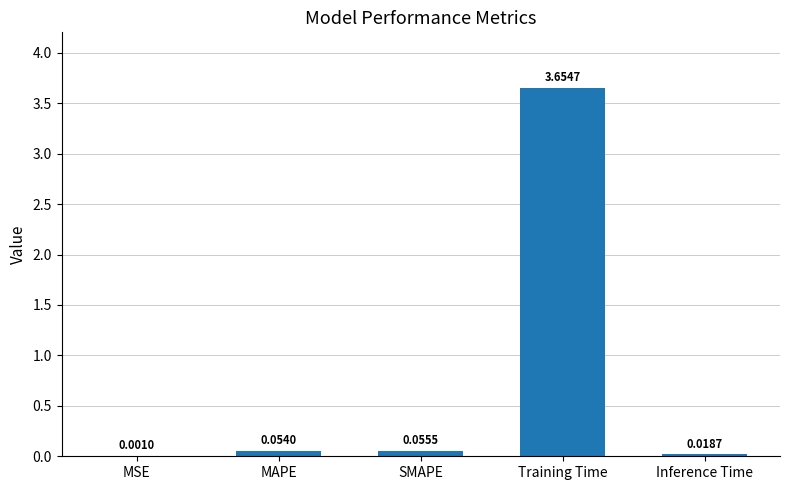

At which label is the value closest to 1?

SMAPE